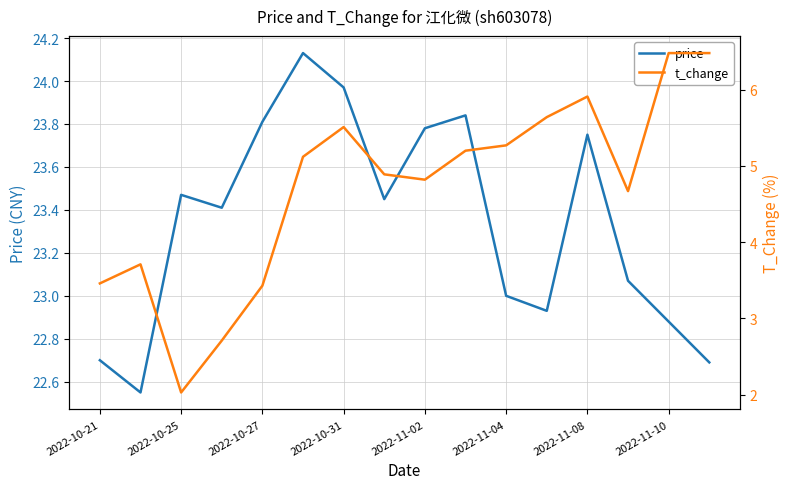

True or false: t_change and price cross at least once.

False